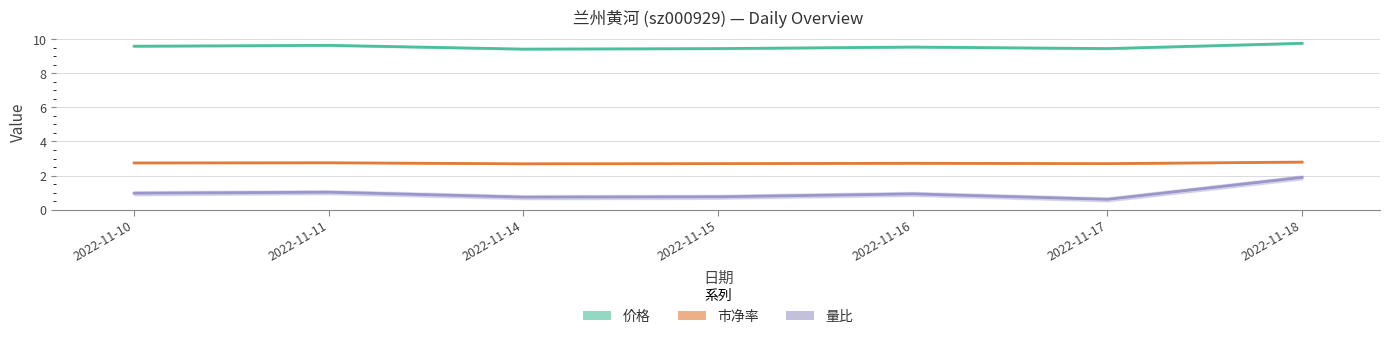

True or false: 价格 and 市净率 cross at least once.

False